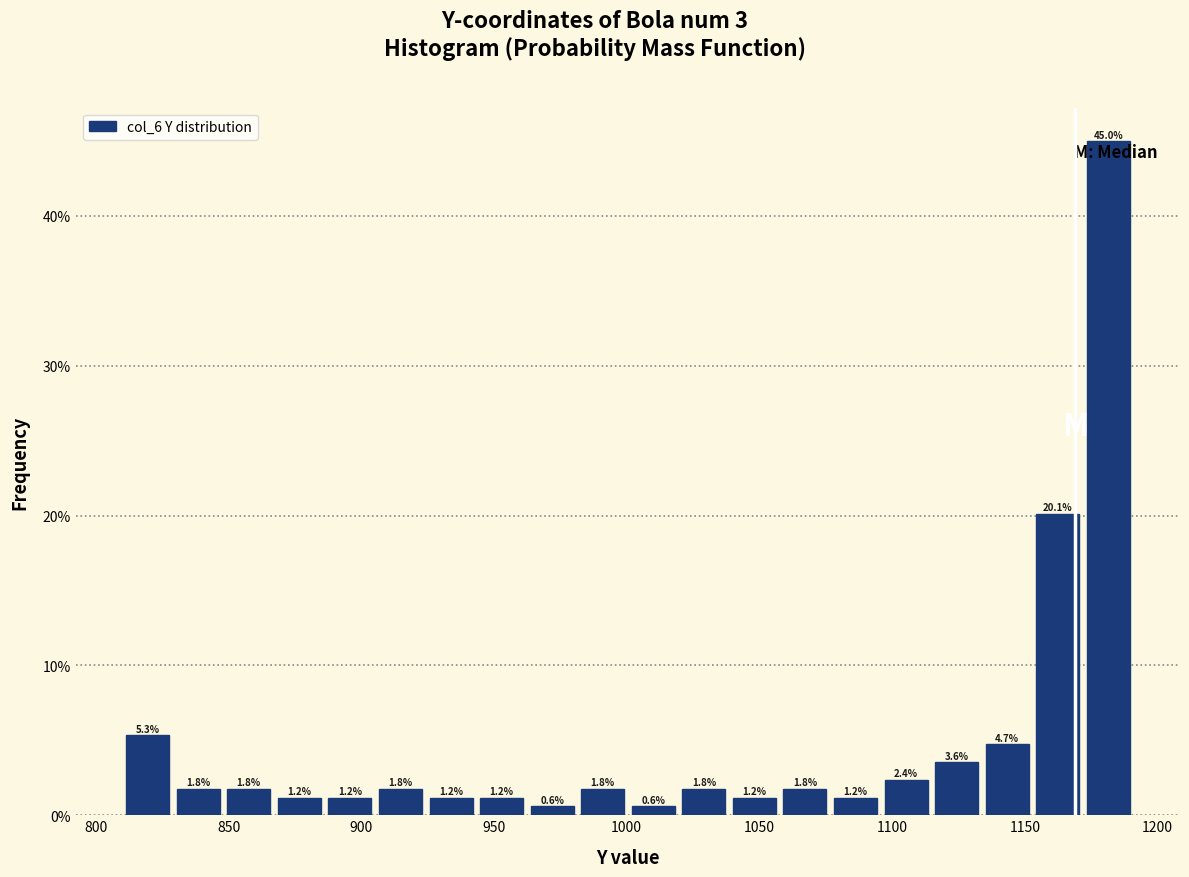

Read against the x-axis, roughly where is the centre of the tallest bar?

1180